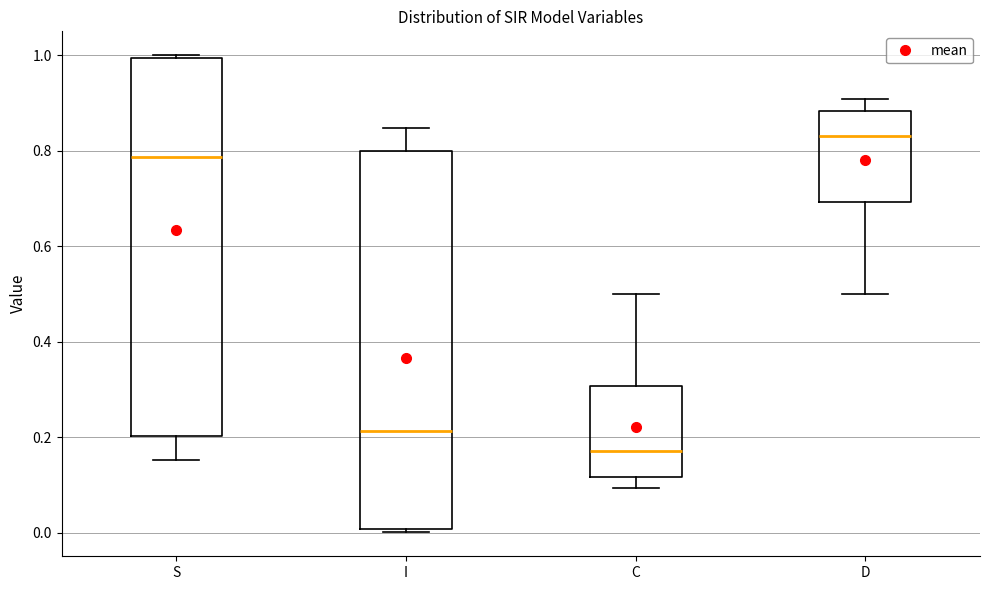

Reading left to right, read every box against the y-axis: the position of its median line, the range the box covers, and the ends of its whiskers. The values are not printed on the chart, so give them approximately, as read against the axis.

S: median 0.78, box 0.20 to 1.00, whiskers 0.16 to 1.00 (just above the box's upper edge)
I: median 0.22, box 0.00 to 0.80, whiskers 0.00 (just below the box's lower edge) to 0.84
C: median 0.16, box 0.12 to 0.30, whiskers 0.10 to 0.50
D: median 0.84, box 0.70 to 0.88, whiskers 0.50 to 0.90